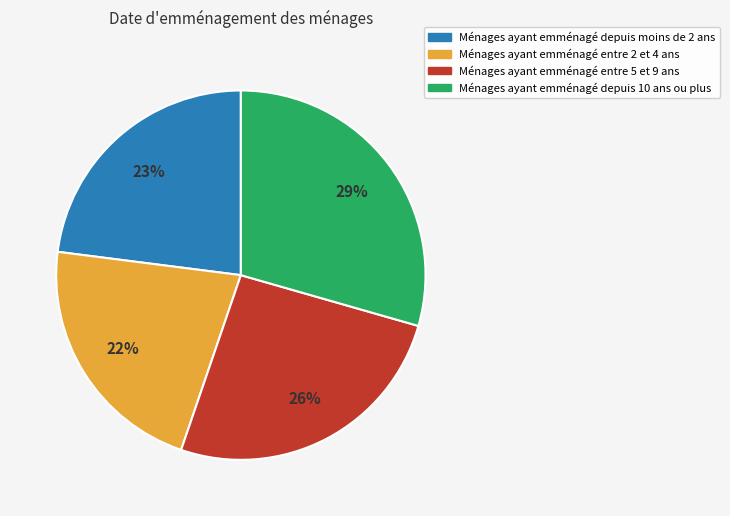

Is there a majority slice in this chart?

No